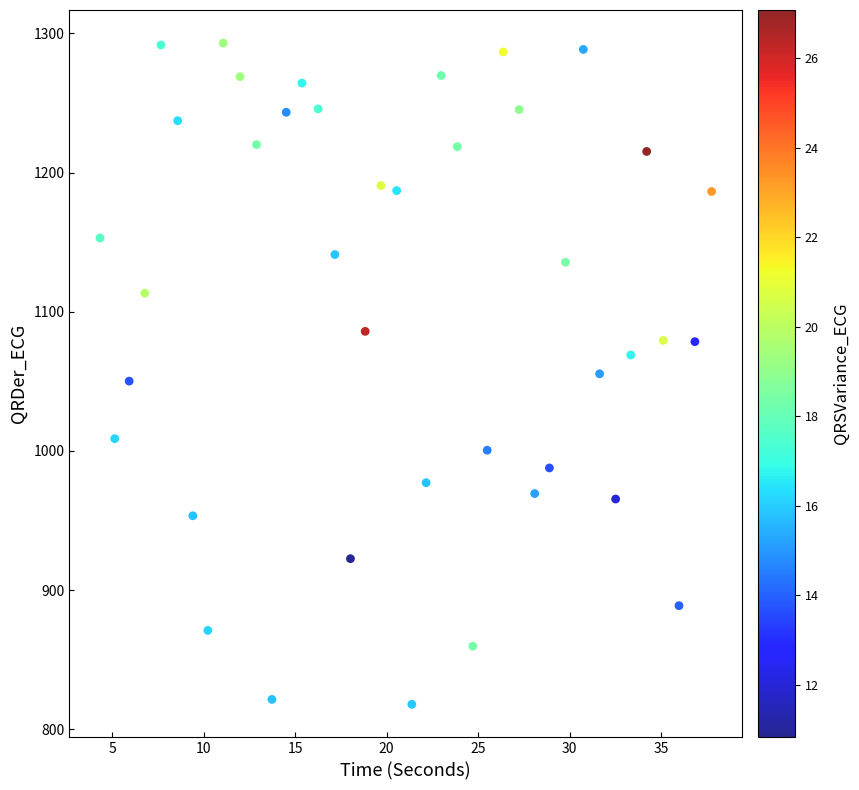

What is the range of X values (max minus min)?

33.4